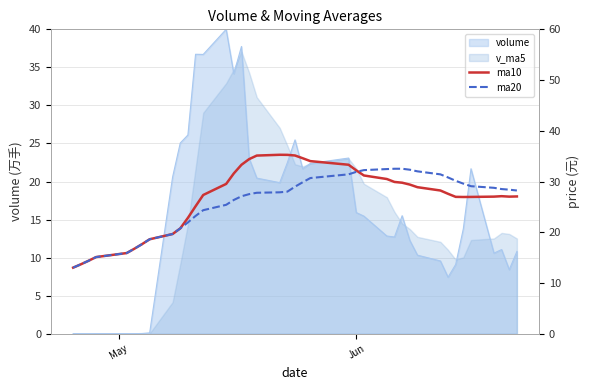

What is the difference between the maximum and second lowest values in the ma10 series?

21.6